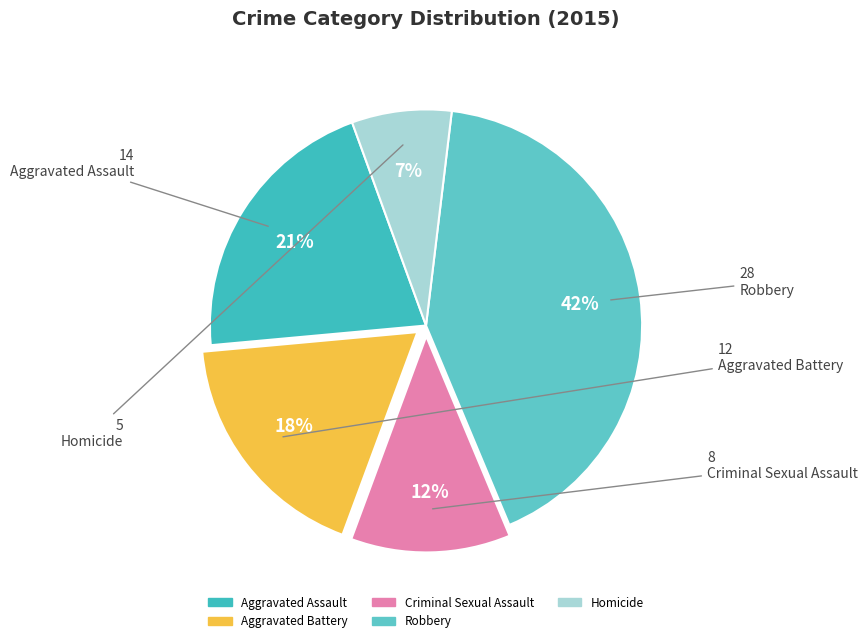

What is the largest slice in the pie chart?

Robbery